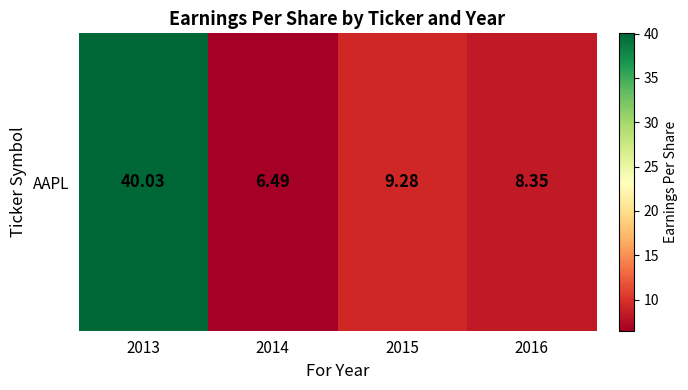

Where does the data first go above 9?

2013